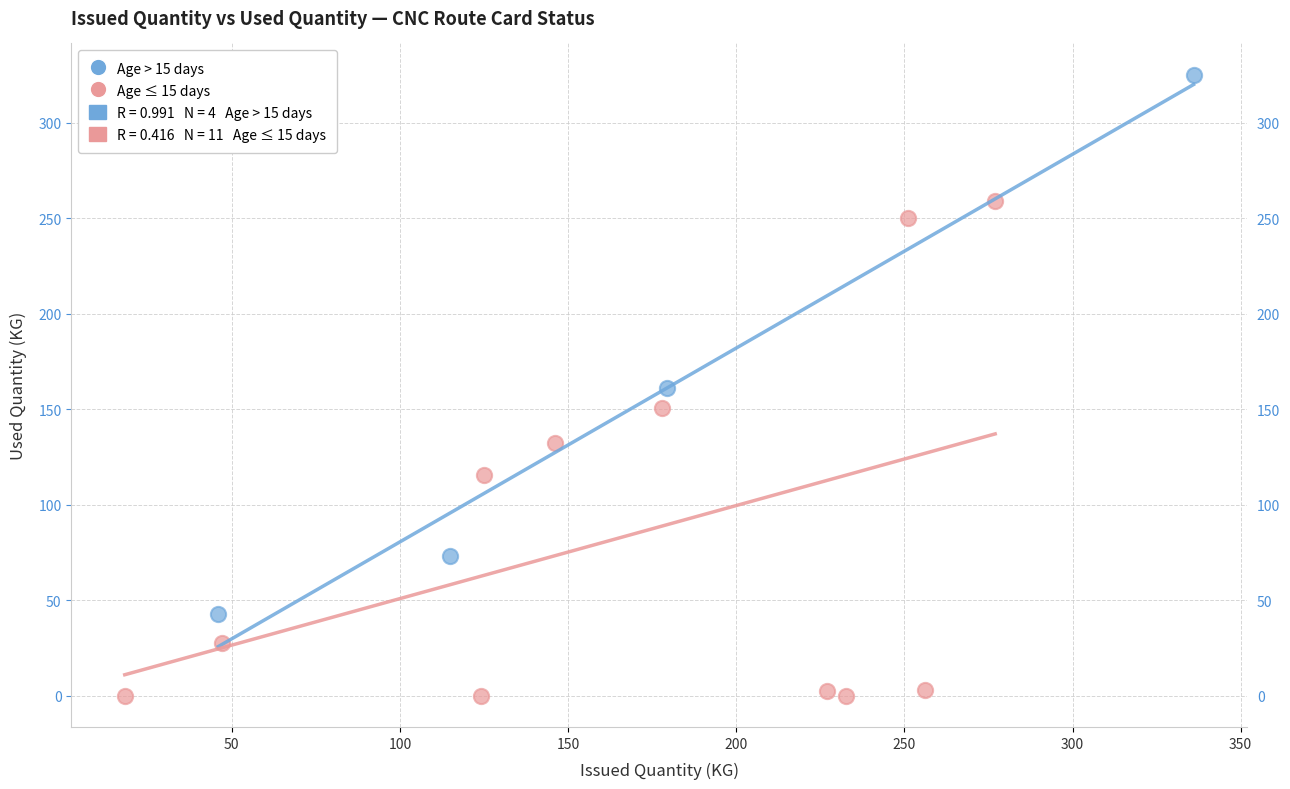

Which series has the largest Y range (max minus min)?

Age > 15 days